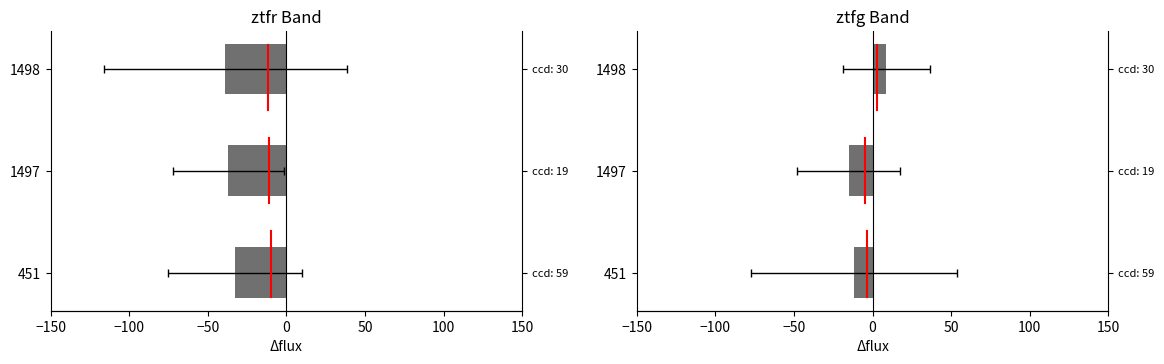

What is the greatest value displayed?

8.9